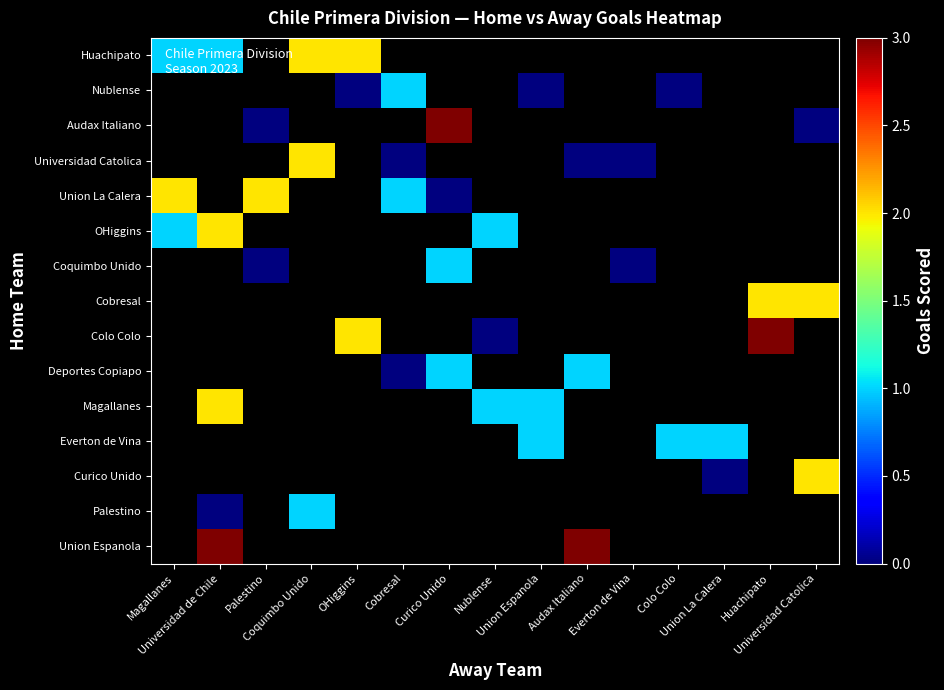

Which has a higher value, Everton de Vina or Coquimbo Unido?

Coquimbo Unido